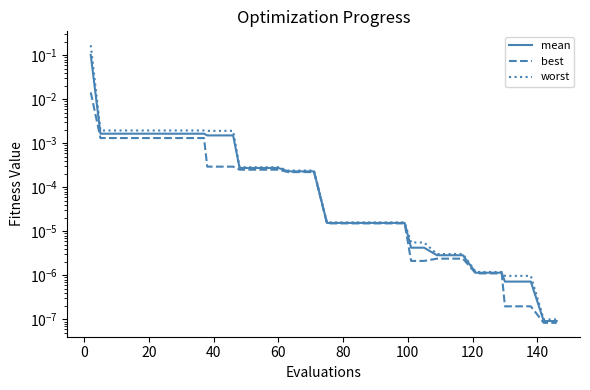

How many data points does each series have?

40